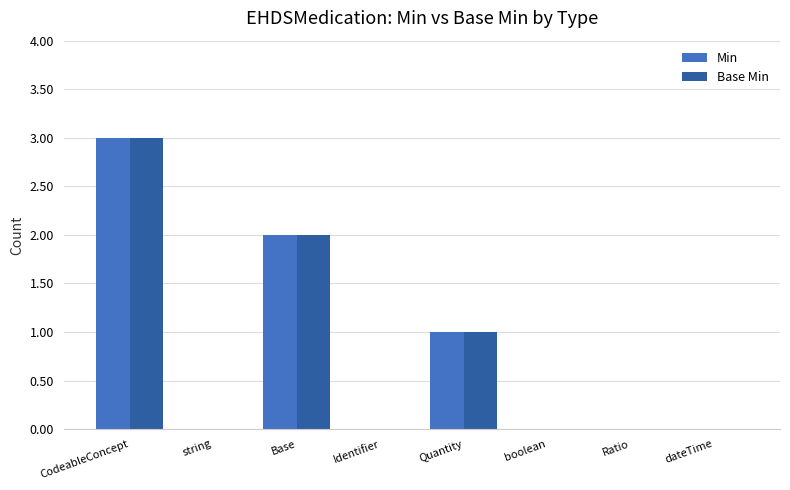

At which category is the sum across all series the highest?

CodeableConcept